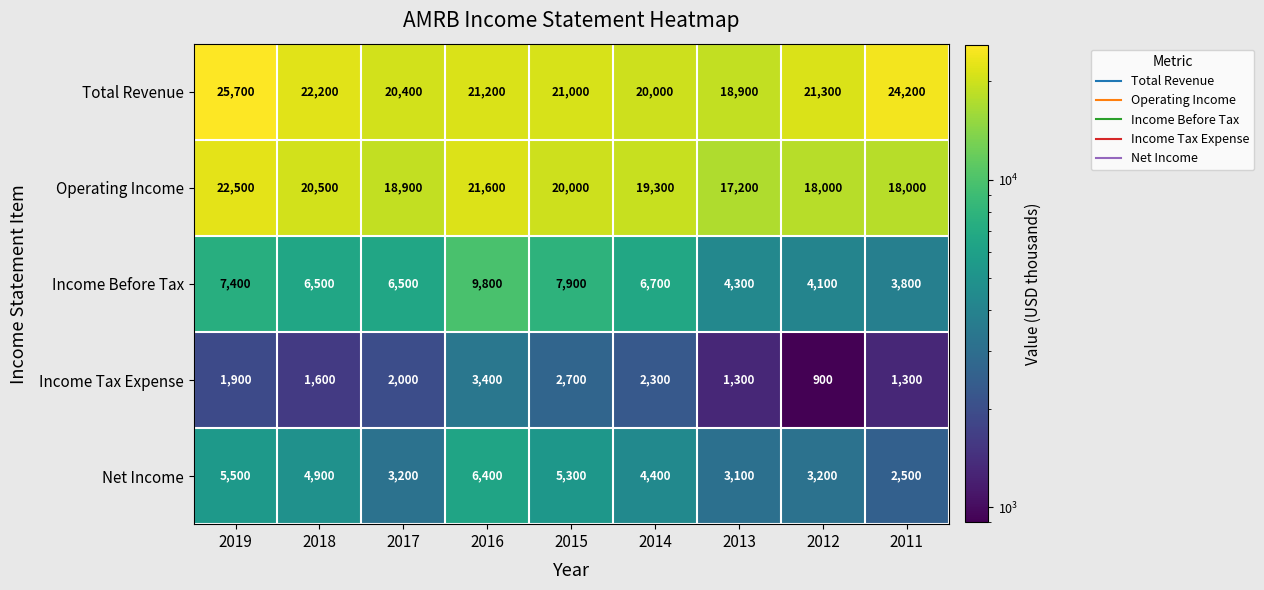

At which label does Net Income first exceed 4400?

2019